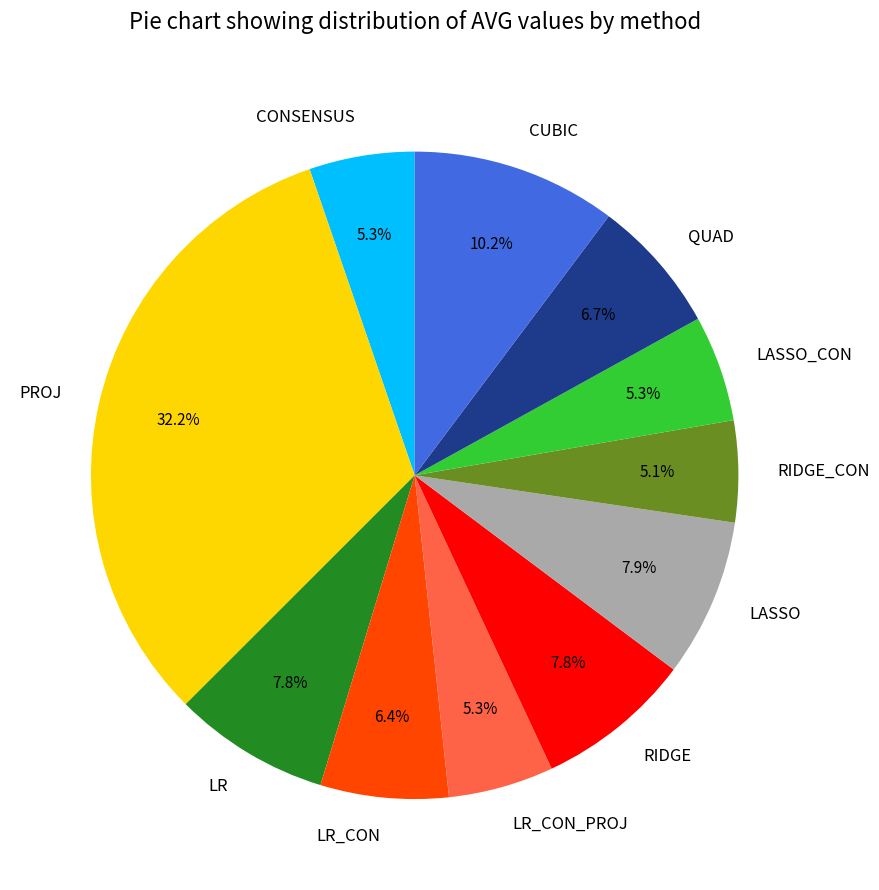

True or false: CONSENSUS accounts for 1% of the total.

False